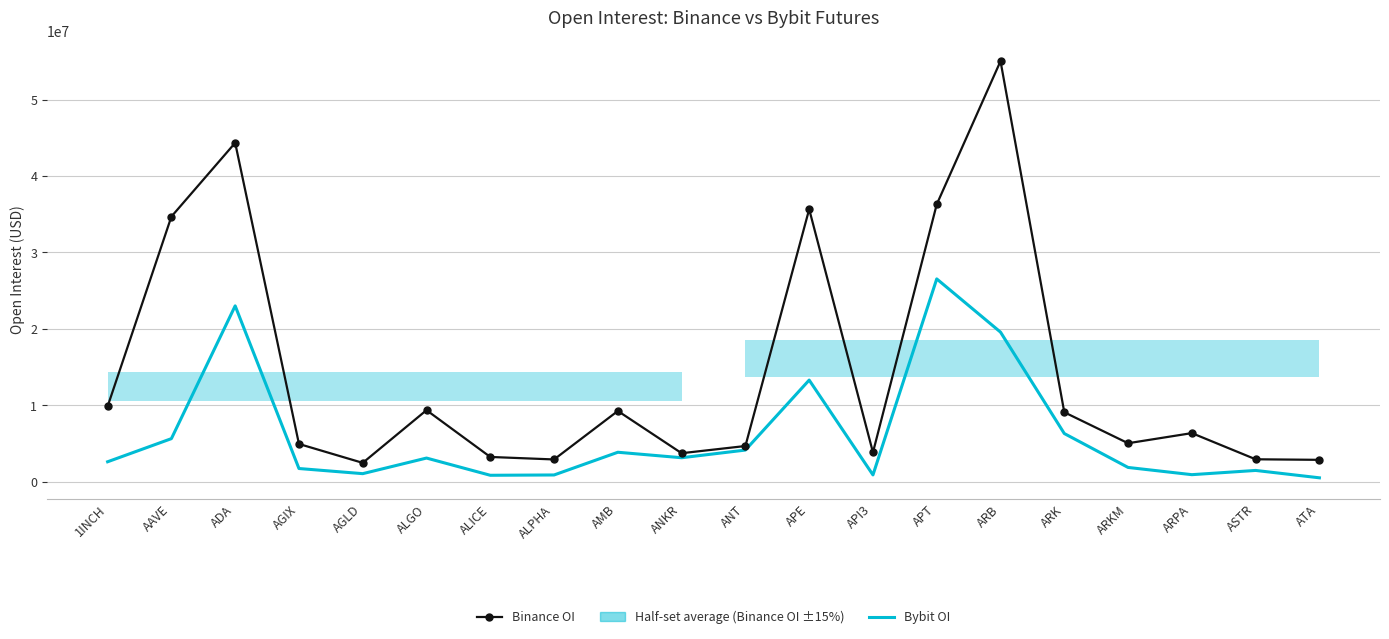

What is the average value of the Bybit OI series?

6079679